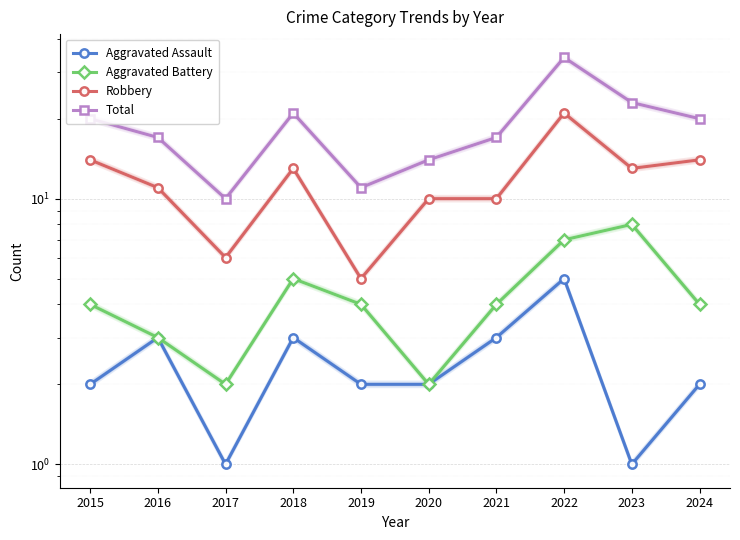

How many interior local peaks does the Aggravated Battery series have?

2